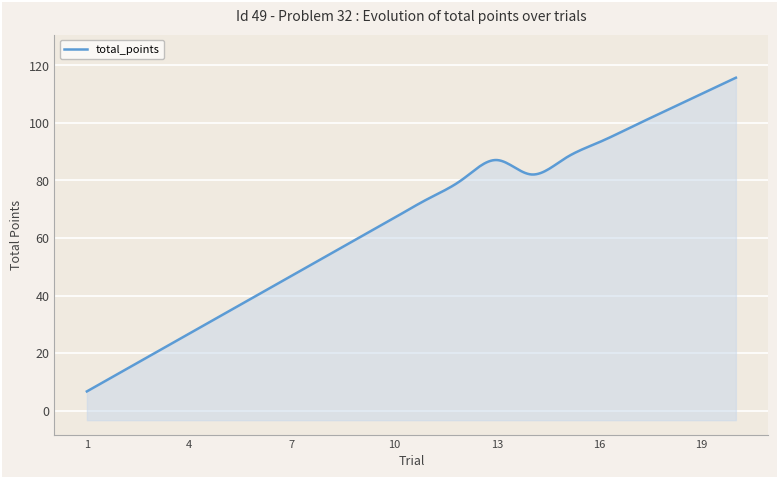

Rank the categories by value from highest to lowest.

20, 19, 18, 17, 16, 15, 13, 14, 12, 11, 10, 9, 8, 7, 6, 5, 4, 3, 2, 1